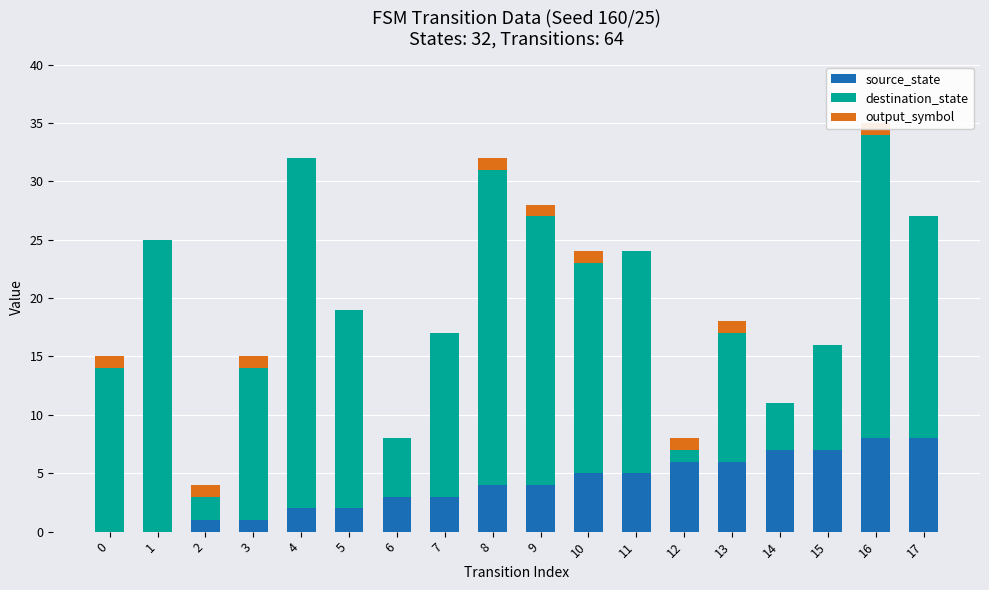

What is the difference between the maximum and second lowest values in the source_state series?

8